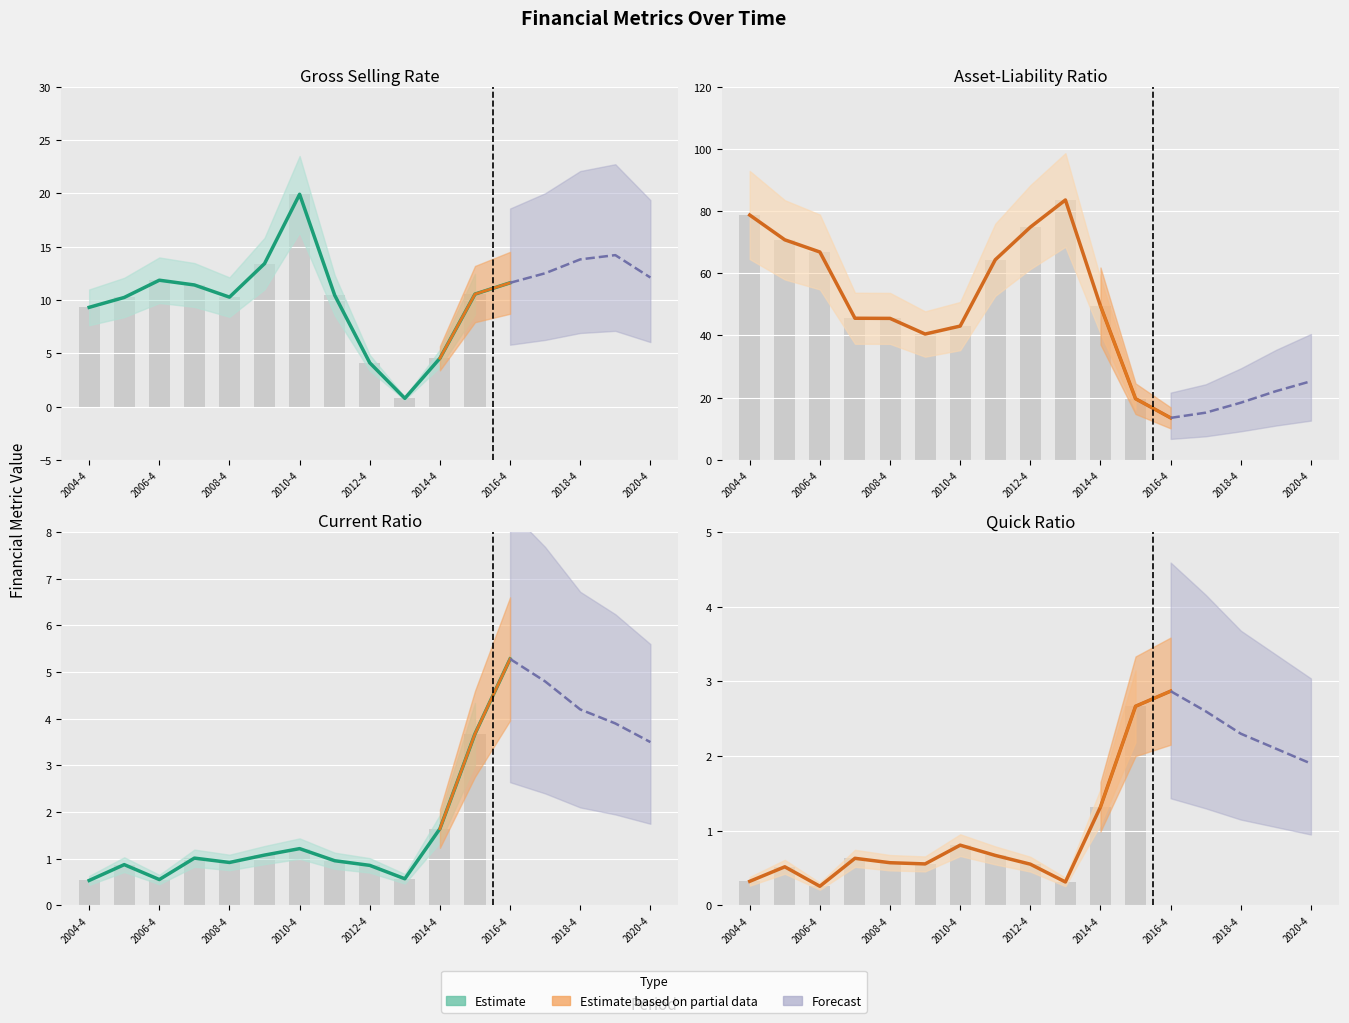

Are the bars horizontal?

No